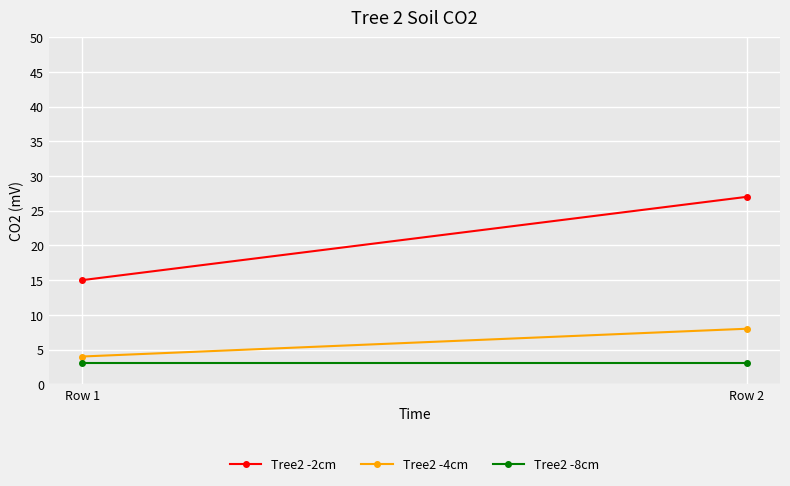

What is the value of the Tree2 -2cm point at the 2nd from the left?

27